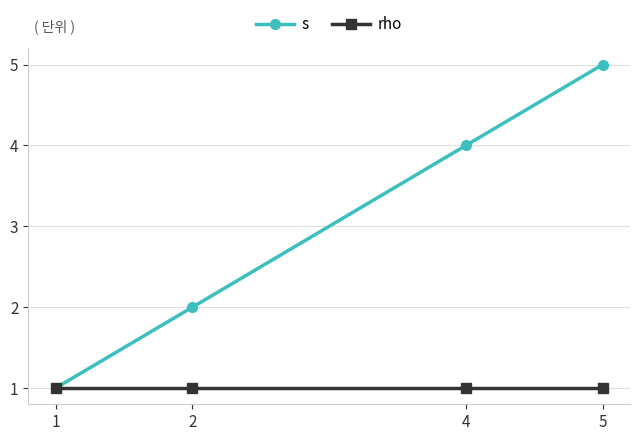

Between 1 and 4, which series saw the biggest shift?

s